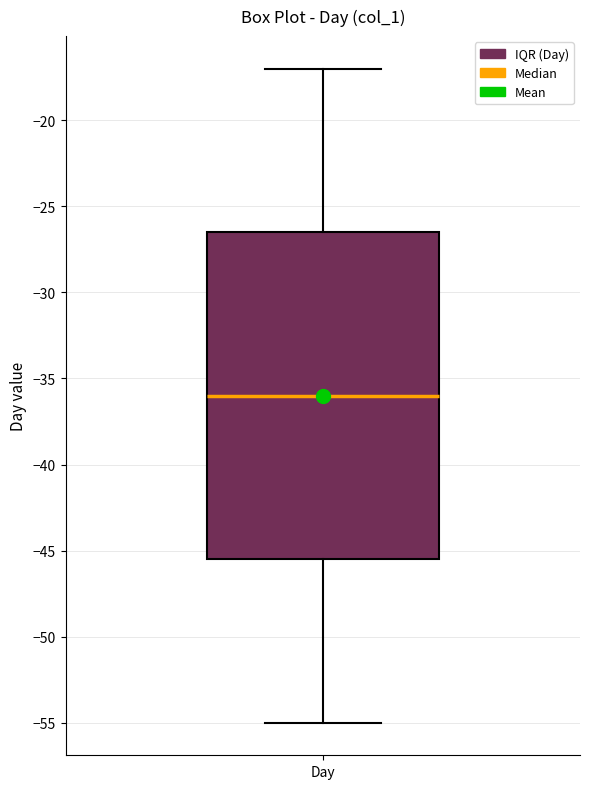

Transcribe this box plot: give where the median line is, the range the box spans, and where the two whiskers end, as read against the y-axis. The values are not printed on the chart, so give them approximately, as read against the axis.

median -36.0, box -45.5 to -26.5, whiskers -55.0 to -17.0